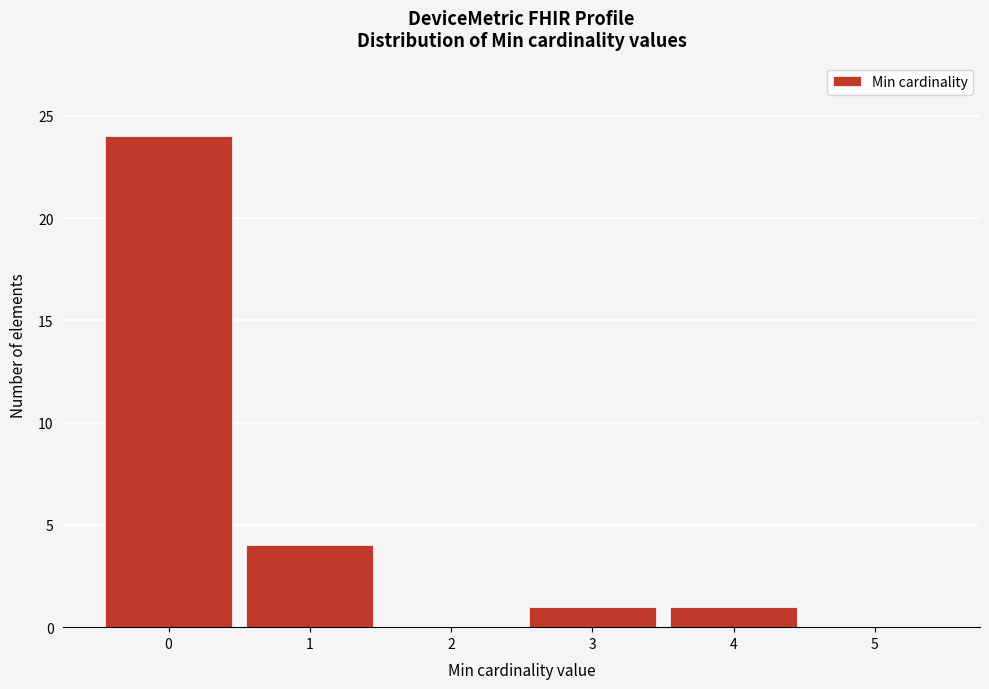

Reading left to right, transcribe this chart: for each bar, give the range it covers on the x-axis and its height. The values are not printed on the chart, so give them approximately, as read against the axis.

-0.5 to 0.5: 24
0.5 to 1.5: 4
1.5 to 2.5: 0
2.5 to 3.5: 1
3.5 to 4.5: 1
4.5 to 5.5: 0